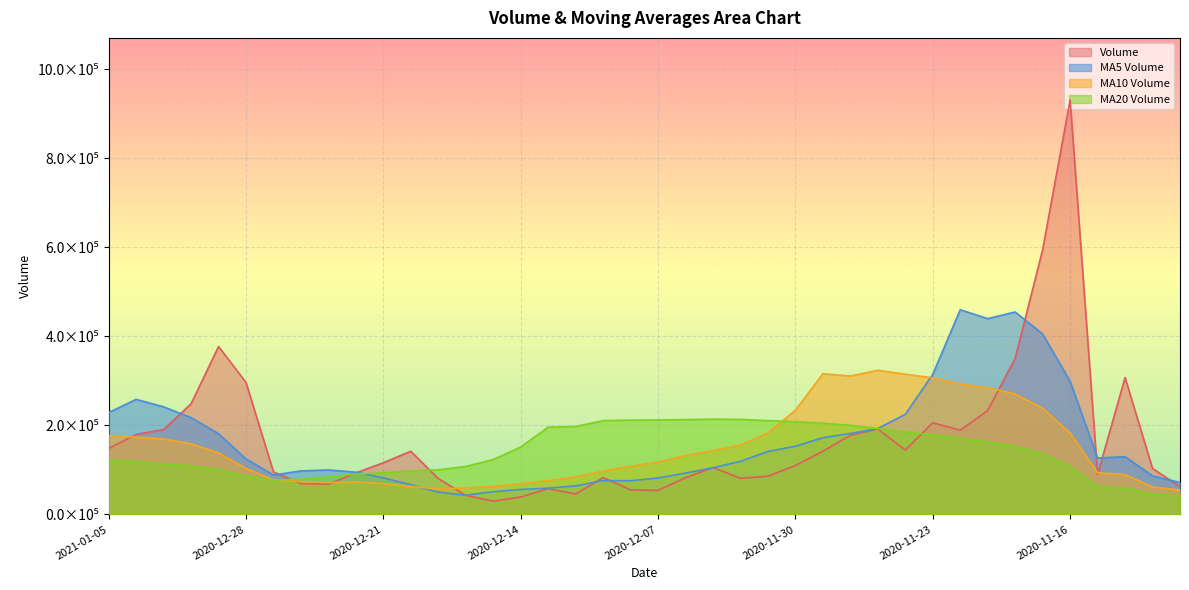

Which has a higher value, 2020-11-13 or 2020-11-20?

2020-11-20